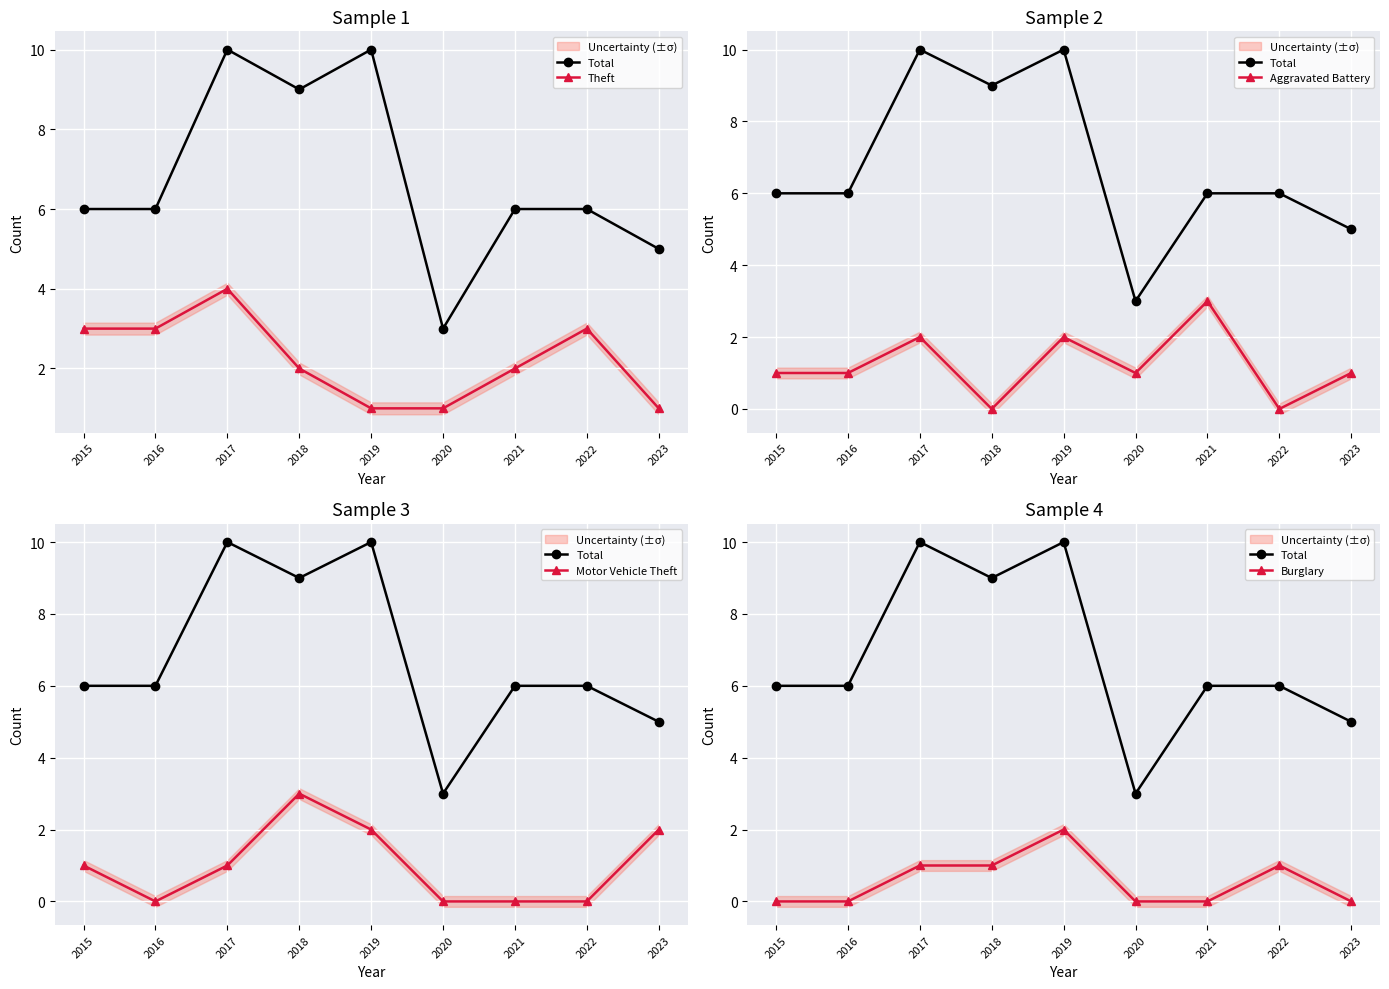

At how many categories does at least one series exceed 6?

3